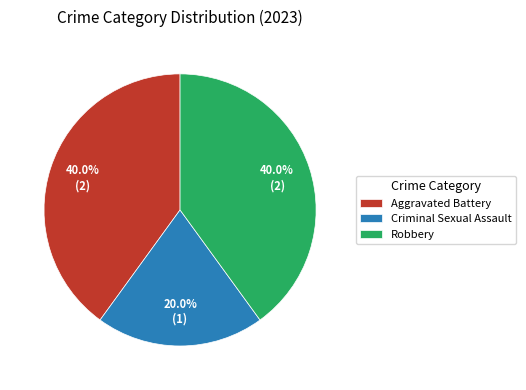

To the nearest percent, what is the average slice percentage?

33%